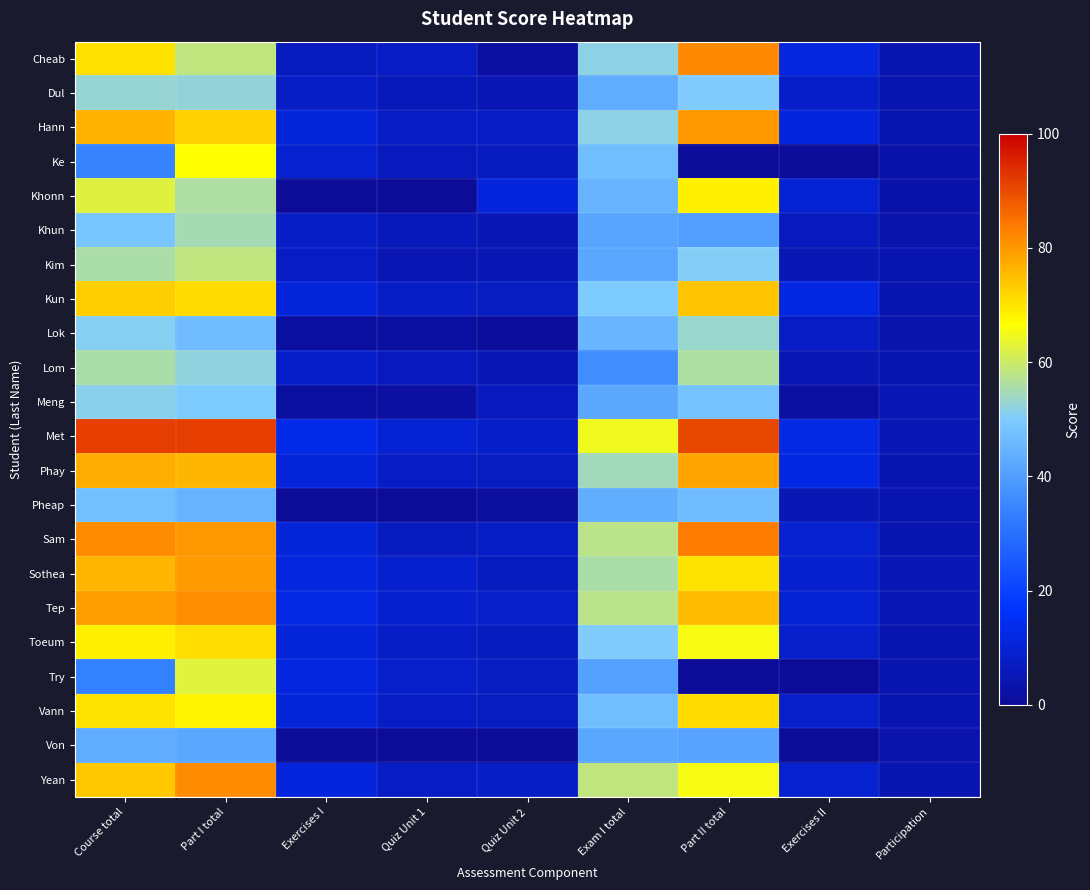

Between Course total and Part I total, which series saw the biggest shift?

Ke